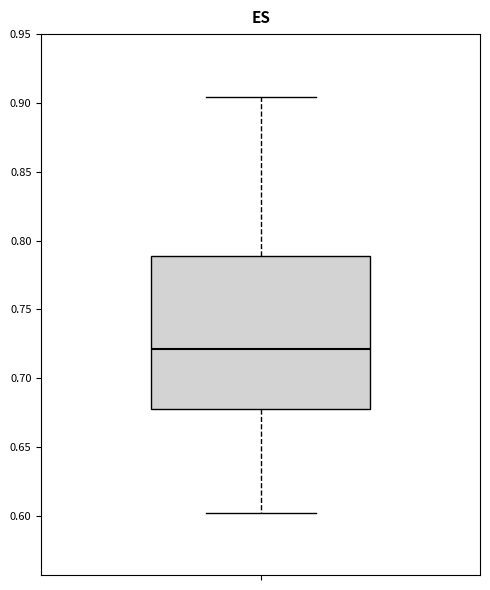

Where is the upper edge of the box on the y-axis? The values are not printed on the chart, so give them approximately, as read against the axis.

0.790